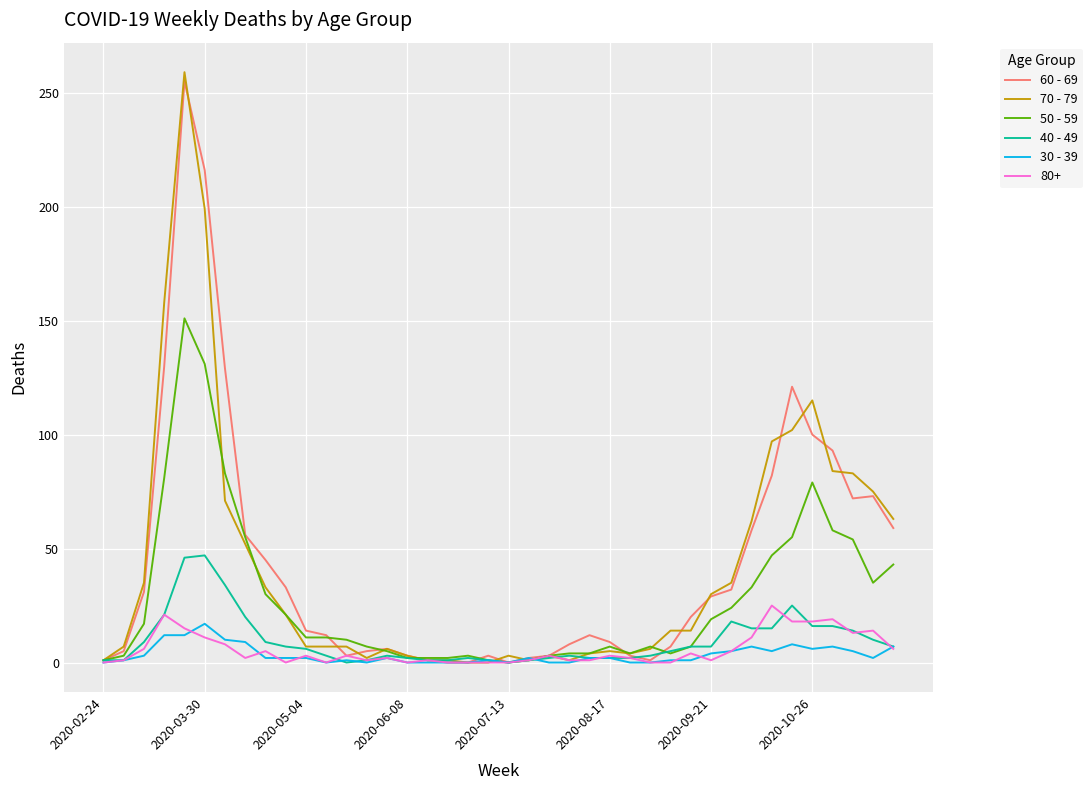

What is the maximum value shown in the chart?

259